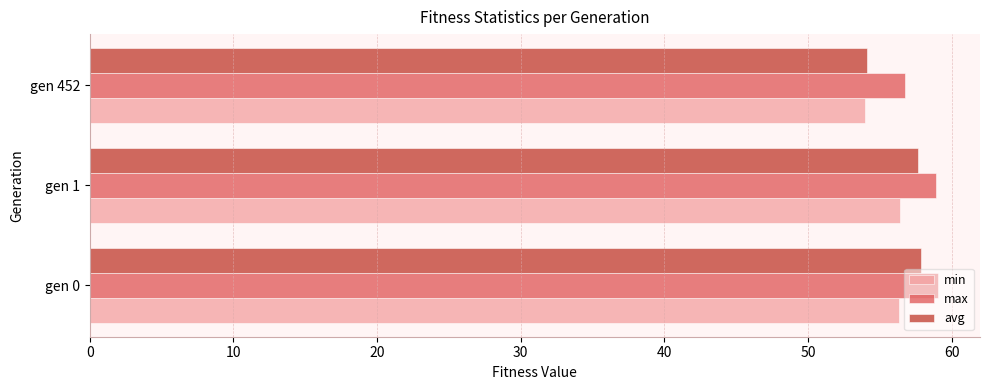

At which label is avg closest to 55?

gen 452